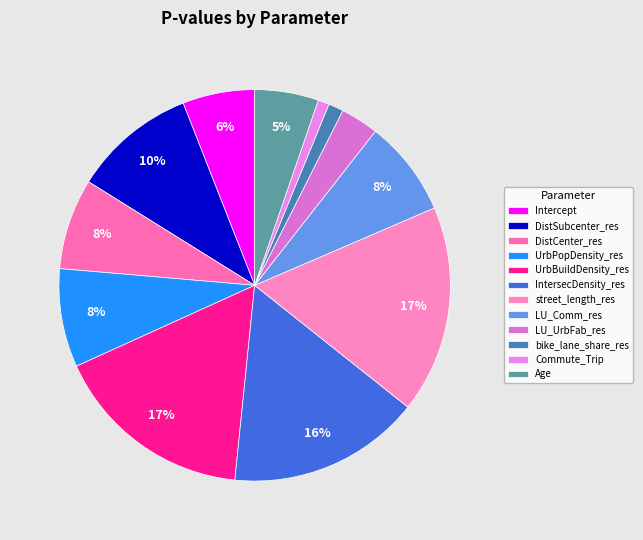

What is the total percentage of bike_lane_share_res and Age?

6.5%